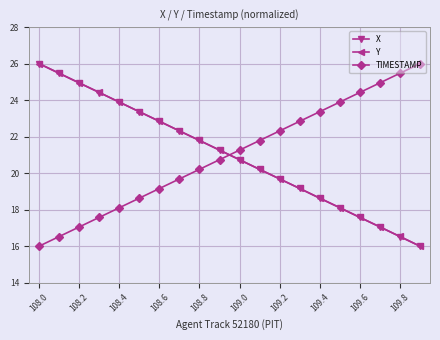

Rank the series by their average value, from lowest to highest.

X, TIMESTAMP, Y